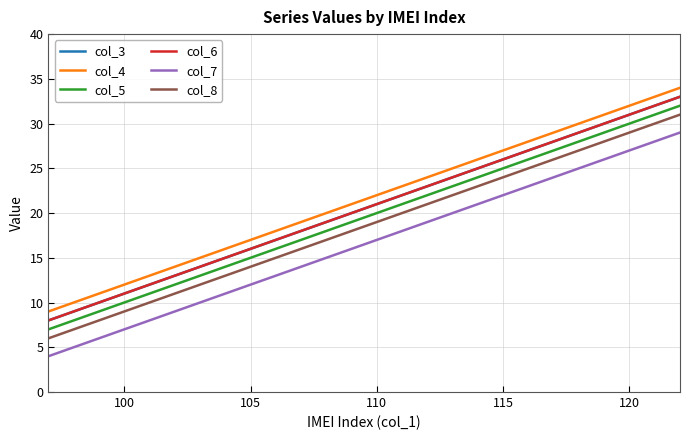

Is this an area chart (filled region under the line)?

No